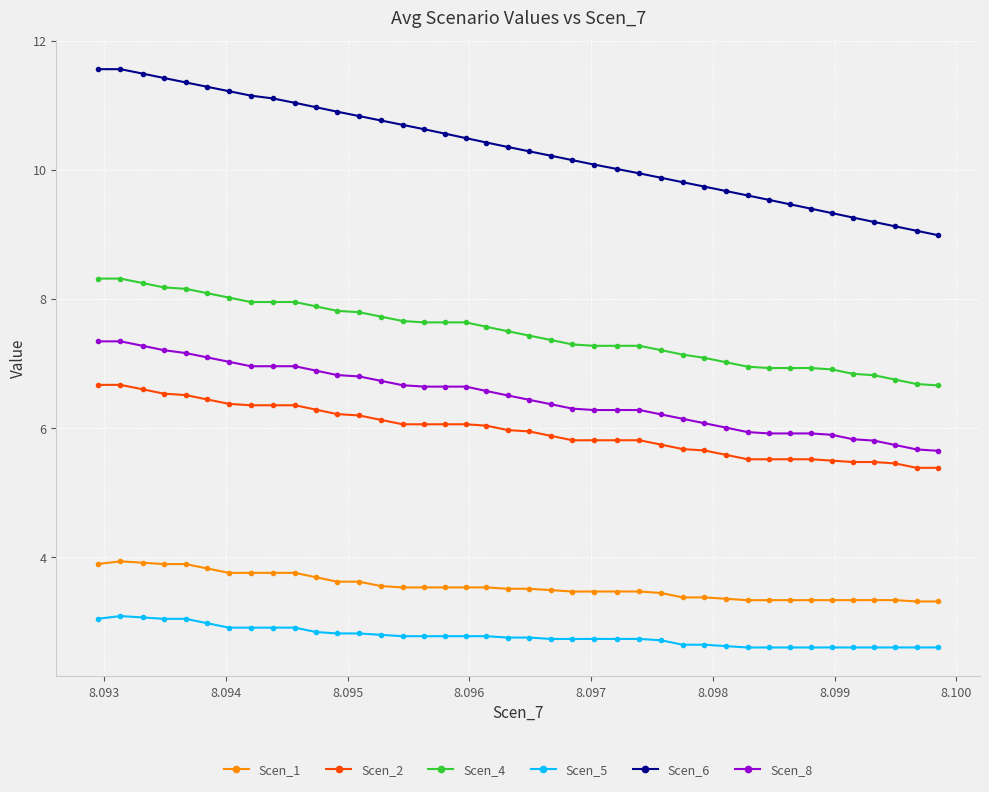

What is the sum of all Scen_8 values?

259.0